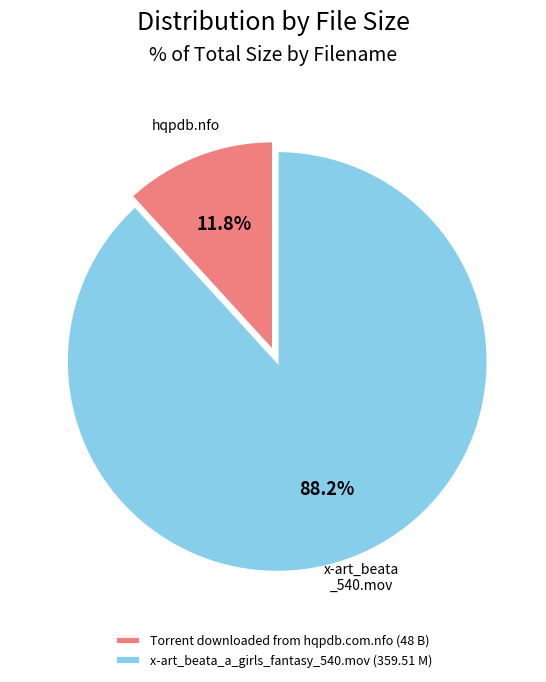

Approximately how many times larger is the value at x-art_beata_a_girls_fantasy_540.mov compared to Torrent downloaded from hqpdb.com.nfo?

7.5